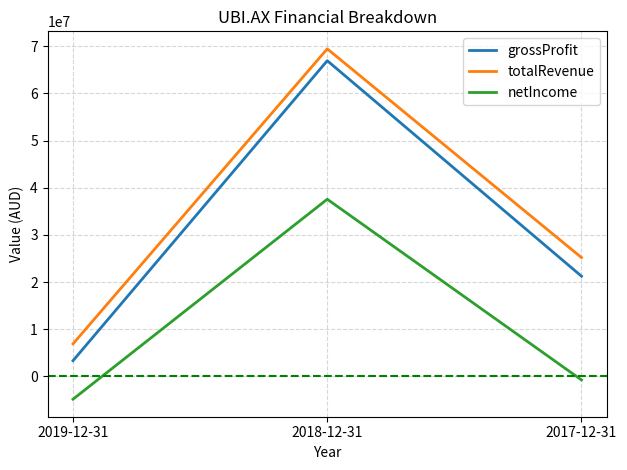

List the series in order of their peak value, highest first.

totalRevenue, grossProfit, netIncome